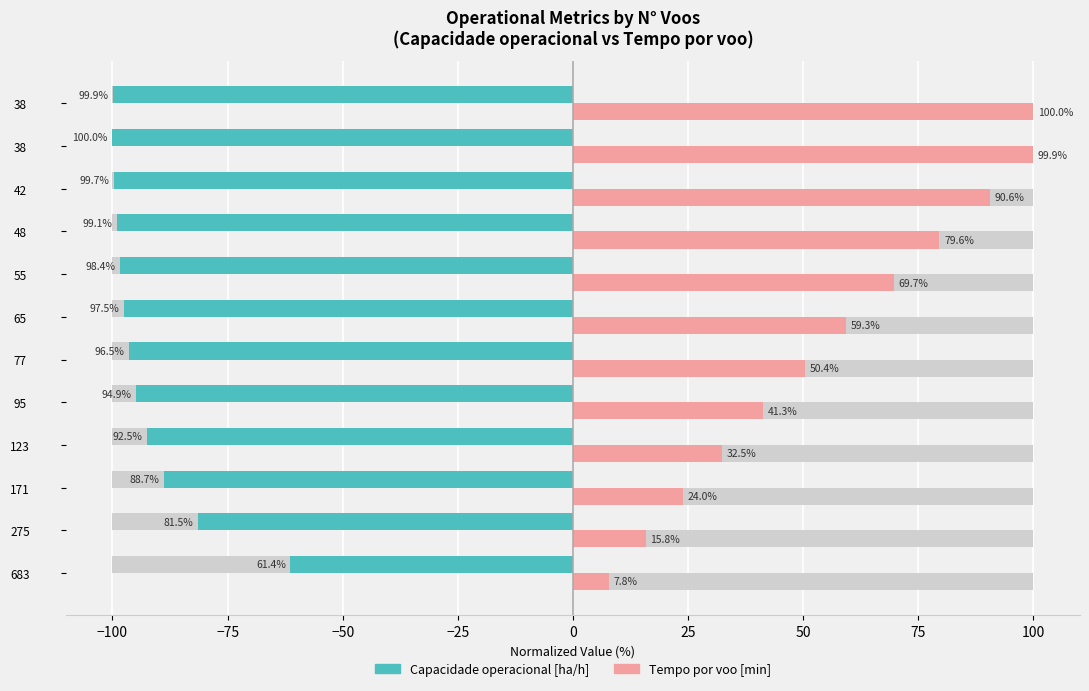

What is the average value of the Capacidade operacional [ha/h] series?

-92.5